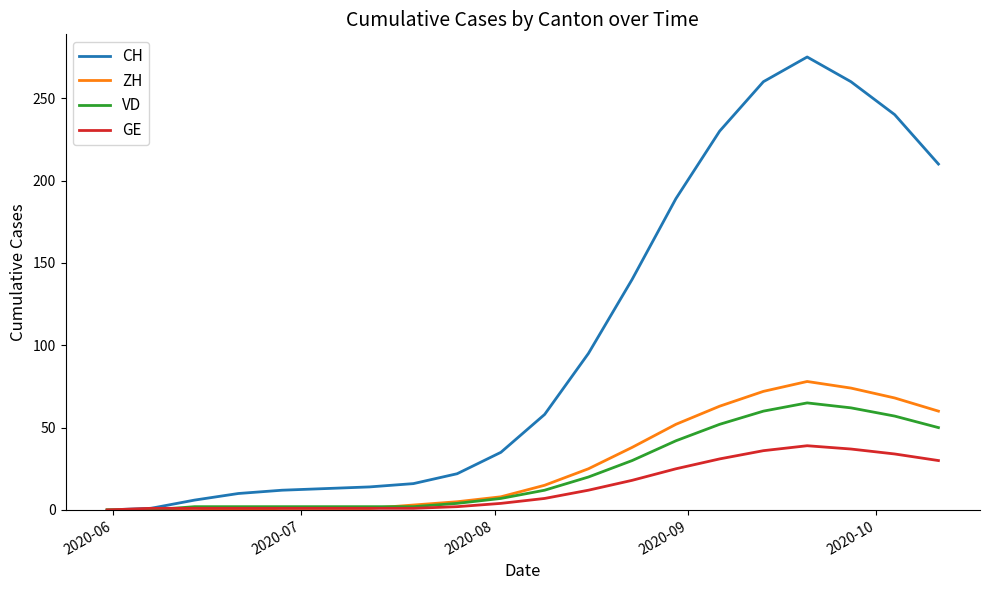

Which series has the widest spread of values?

CH